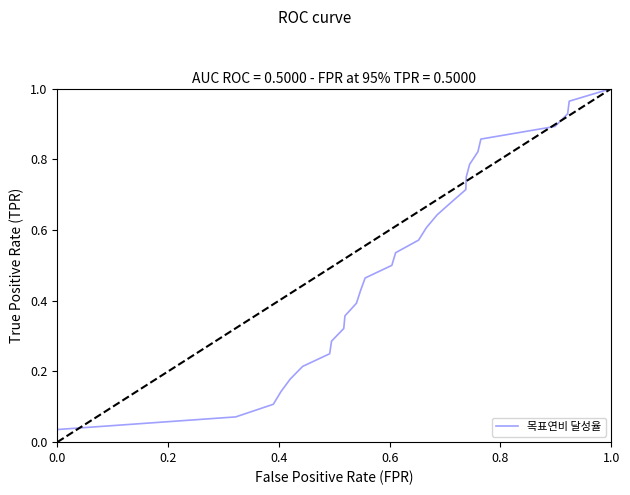

How many lines are shown in the chart?

1